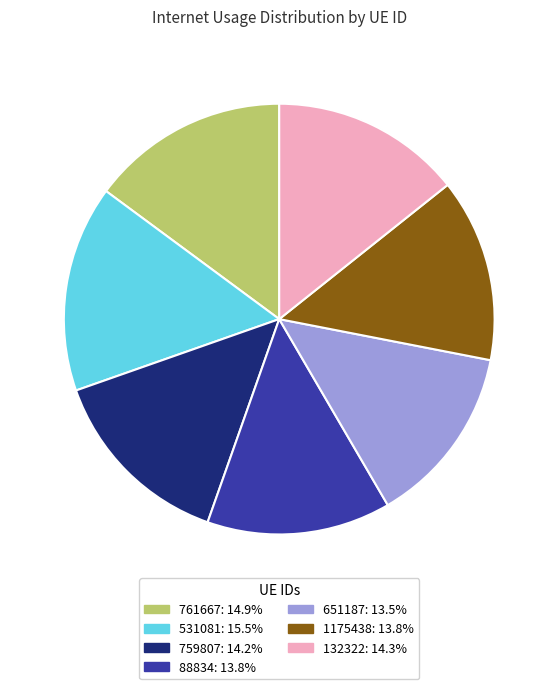

Do 88834: 13.8% and 531081: 15.5% together represent more than half of the pie?

No